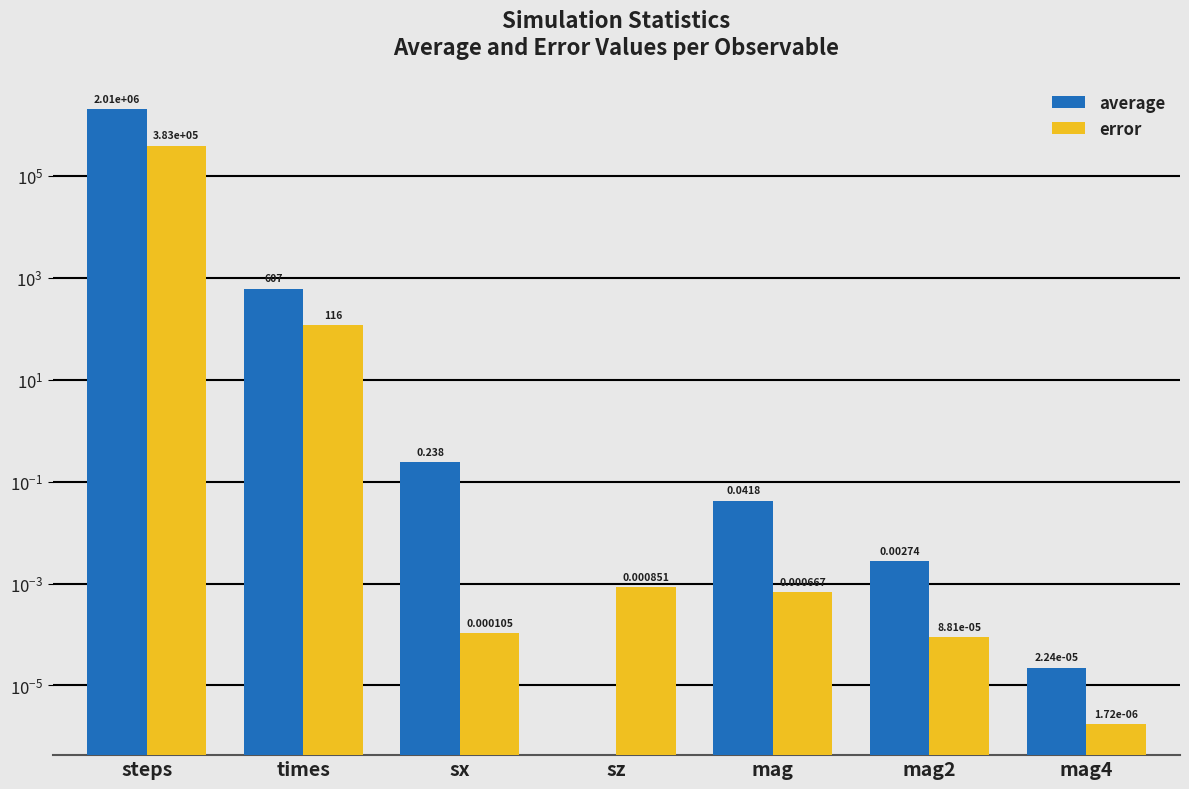

What position from the right is mag4?

1